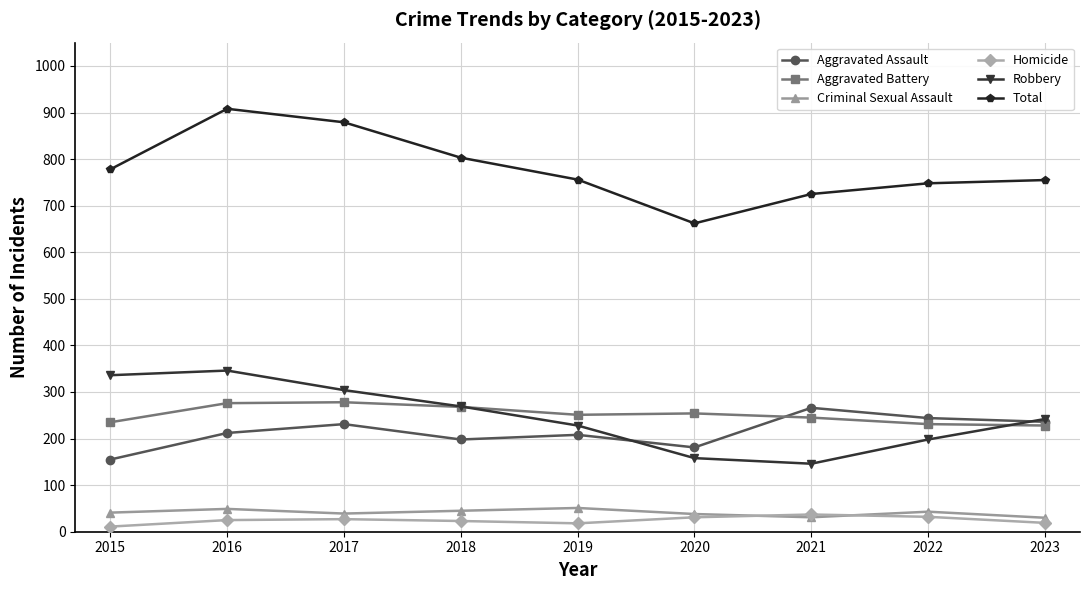

How many values in the Criminal Sexual Assault series are below 41?

4